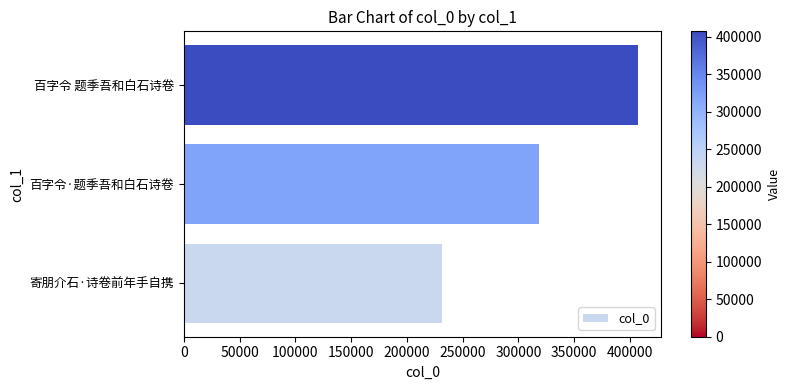

Reading bottom to top, transcribe all the data shown in this chart.

寄朋介石·诗卷前年手自携=231590	百字令·题季吾和白石诗卷=318568	百字令 题季吾和白石诗卷=407360